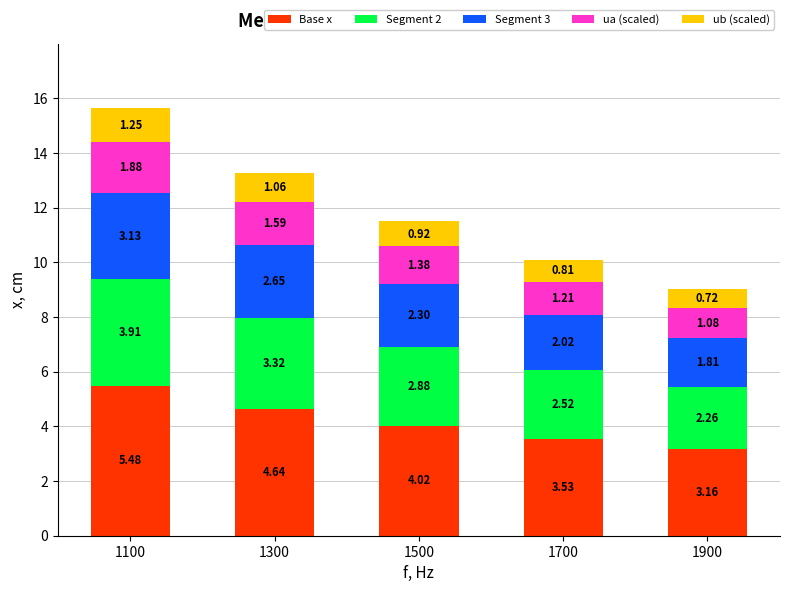

Rank the categories by Base x value from lowest to highest.

1900, 1700, 1500, 1300, 1100